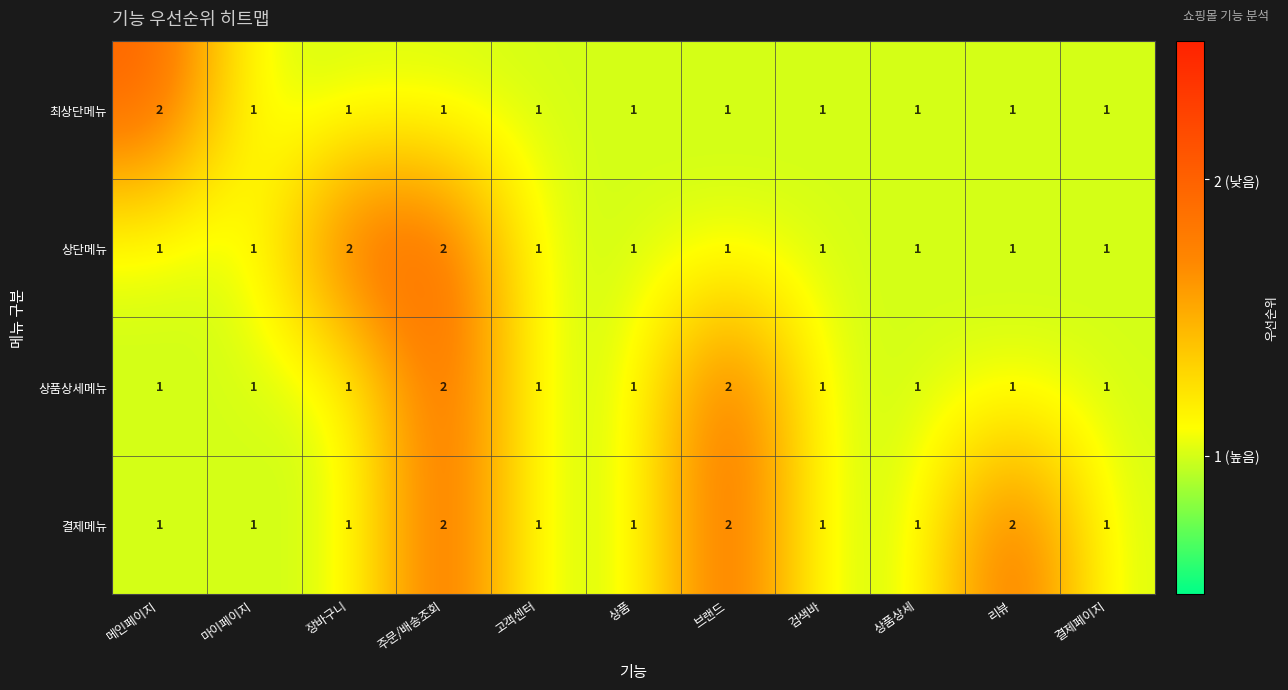

How many series are shown in this chart?

4